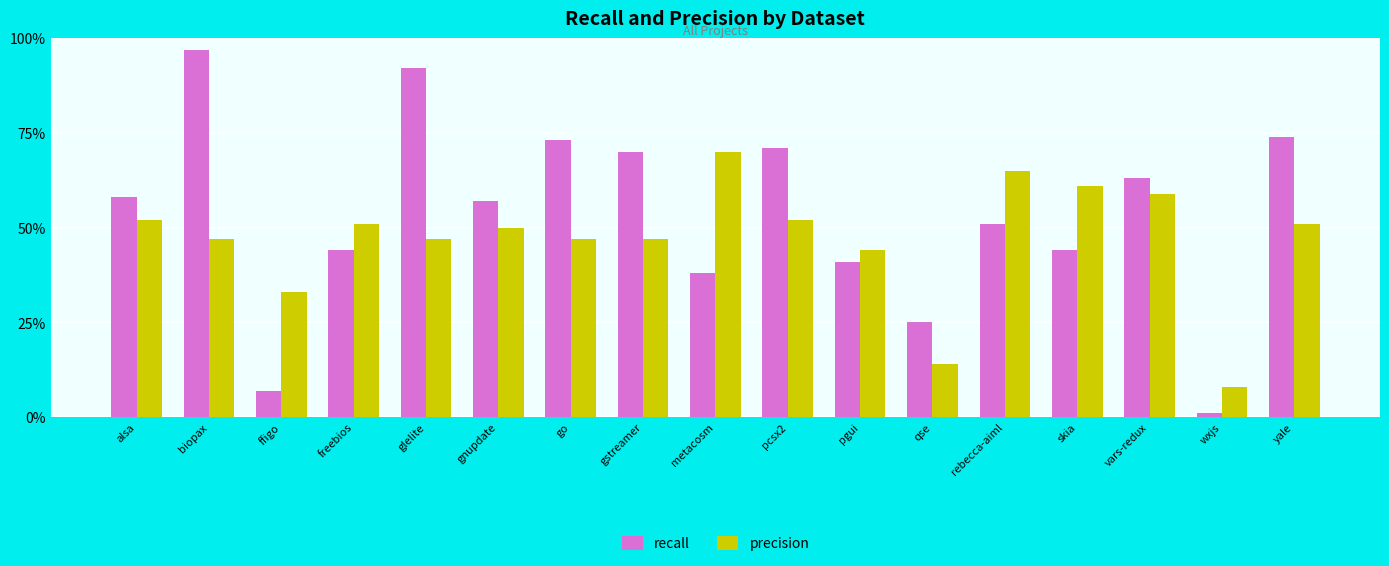

Which series has the largest total across all categories?

recall